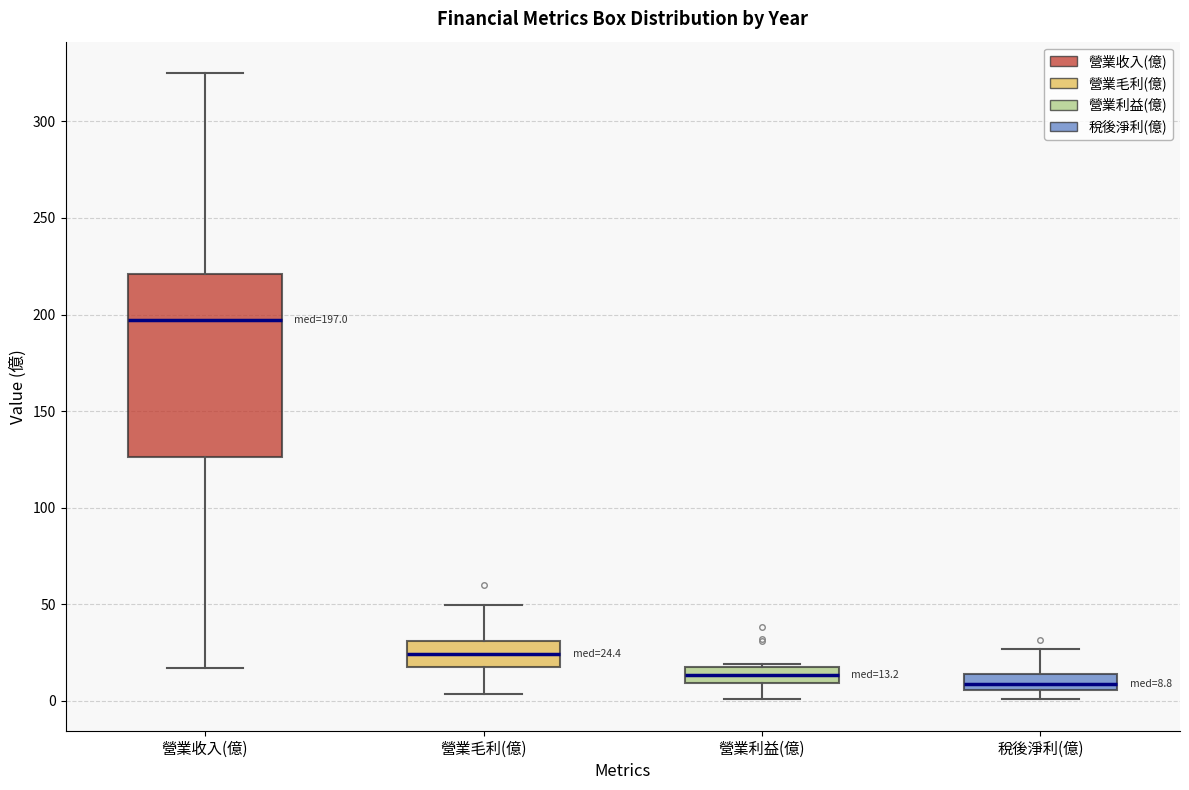

Comparing the boxes themselves (not the whiskers), which one is the tallest?

營業收入(億)